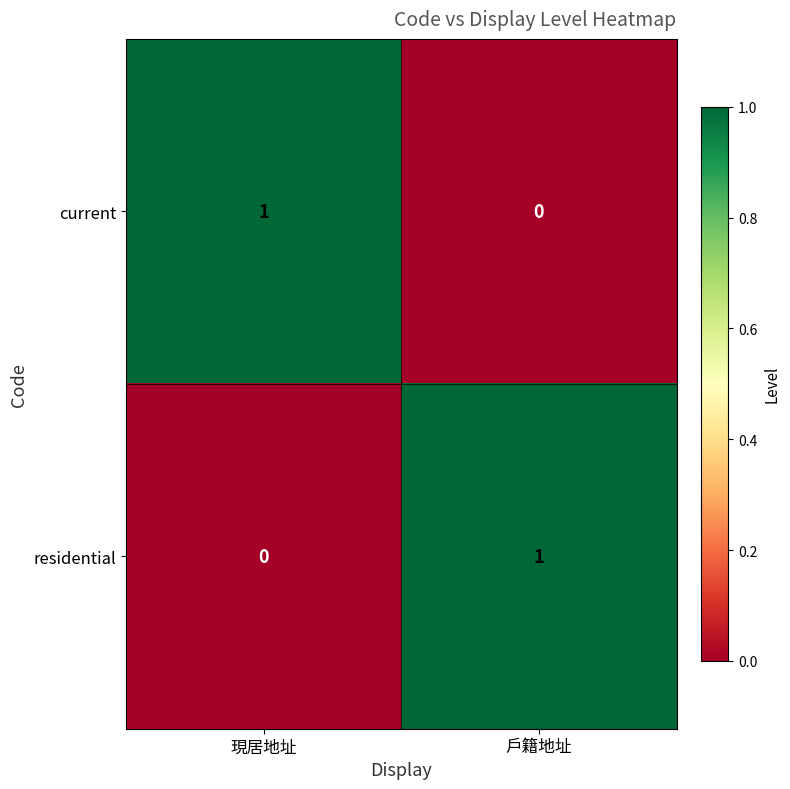

True or false: residential has a value of -1 at 現居地址.

False